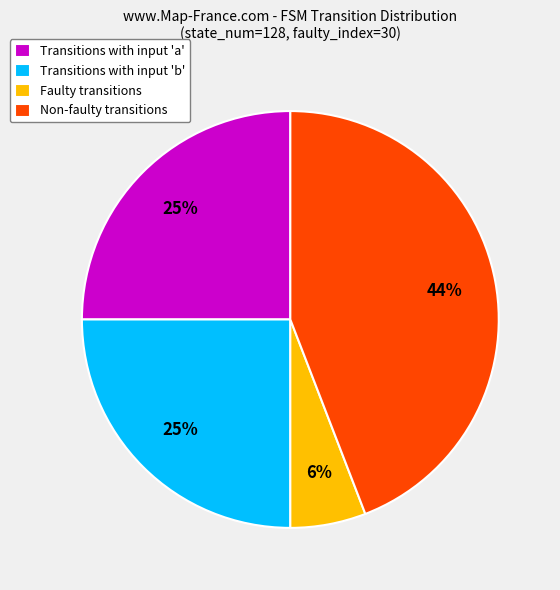

Is there any slice that represents more than half of the pie?

No